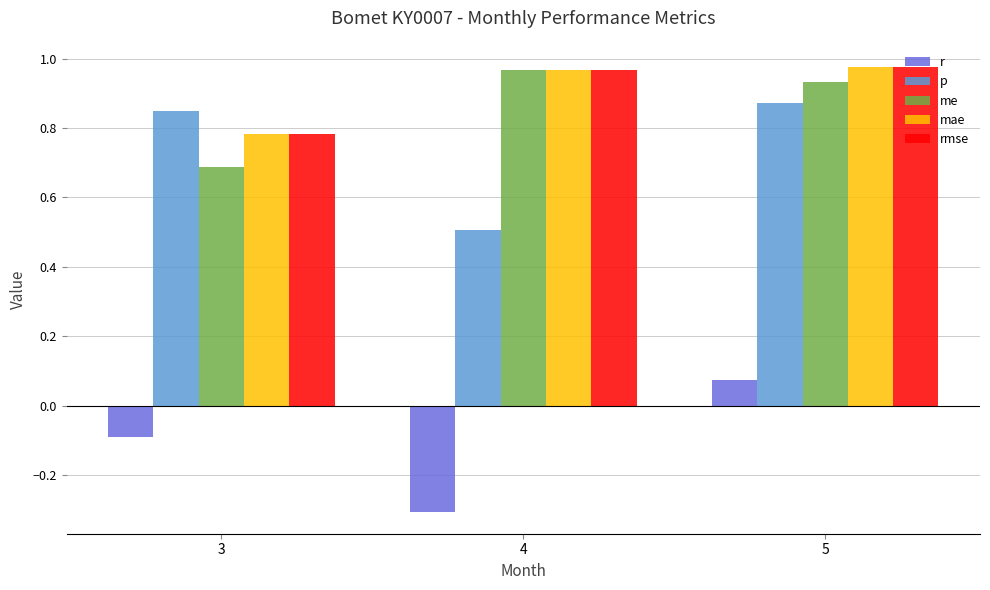

How many groups of bars are there?

3